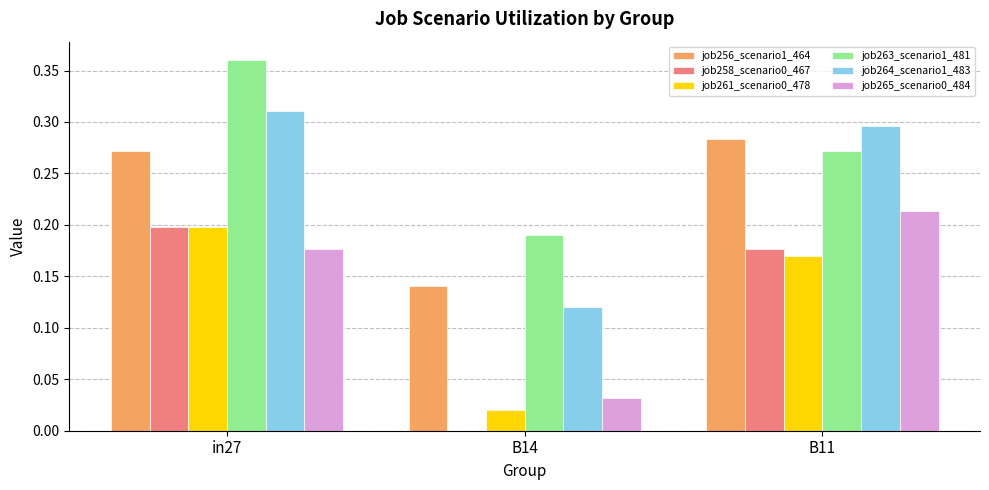

Which label corresponds to the largest value in the chart?

in27